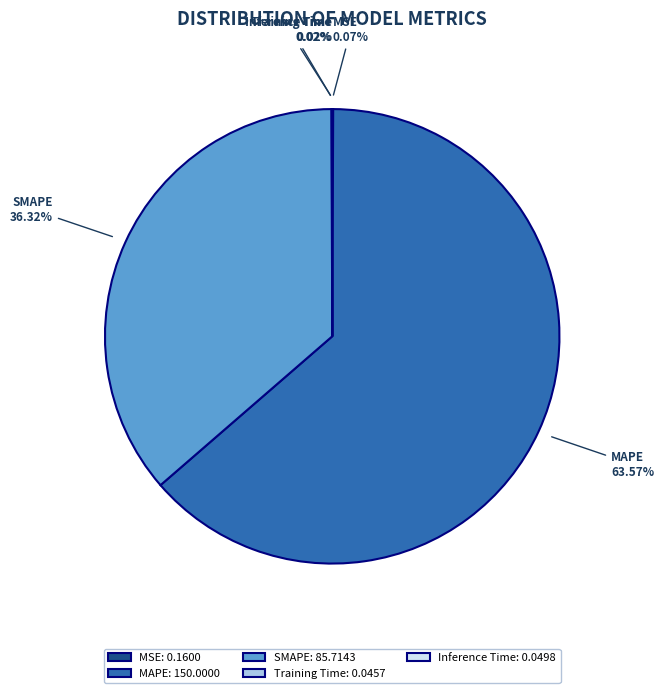

Does any single category account for the majority?

Yes